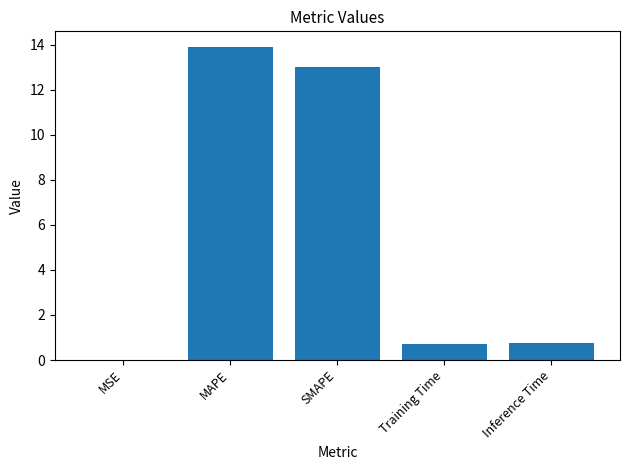

What is the approximate value at Inference Time?

0.8